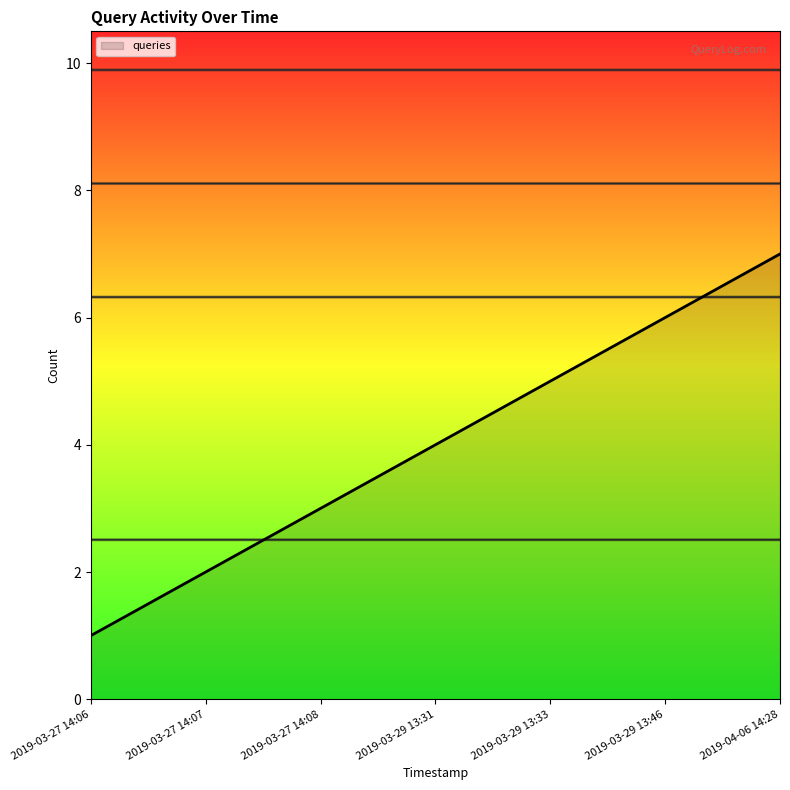

Approximately how many times larger is the value at 2019-03-27 14:06 compared to 2019-04-06 14:28?

0.1